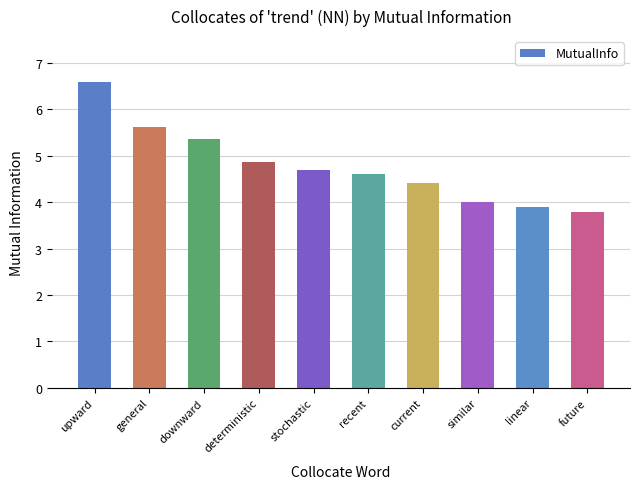

What is the difference between the values at stochastic and linear?

0.8